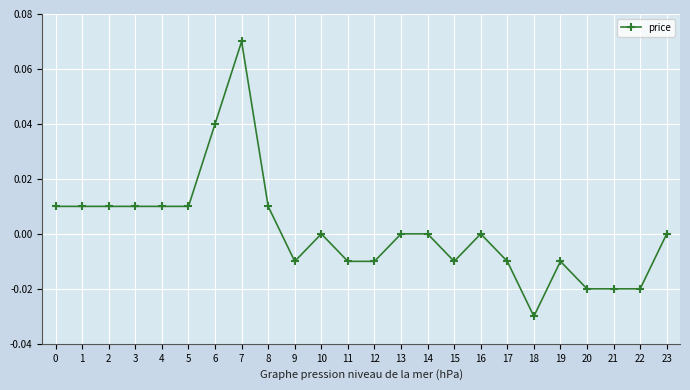

True or false: the data shows 0.0 at 16.

True